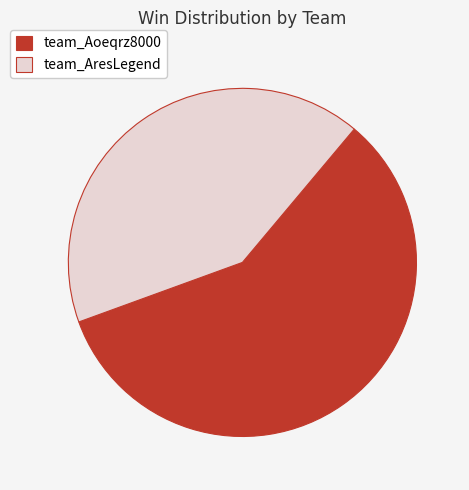

Which category has the smallest portion of the pie?

team_AresLegend